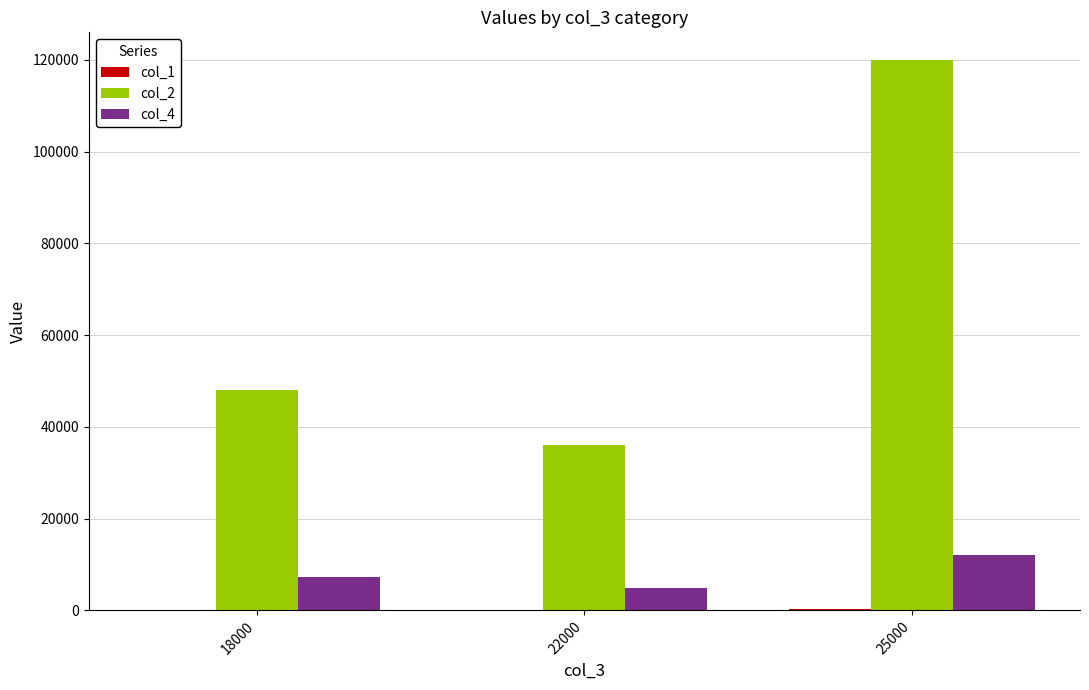

The value of col_4 at 25000 is 4517. True or false?

False